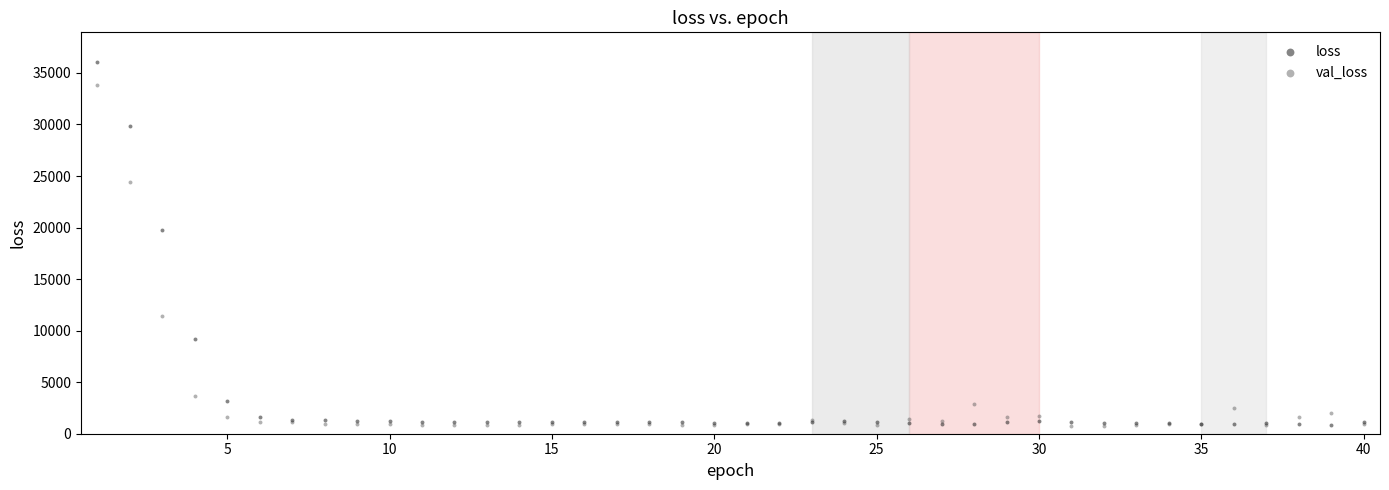

Which series has the widest spread of Y values?

loss